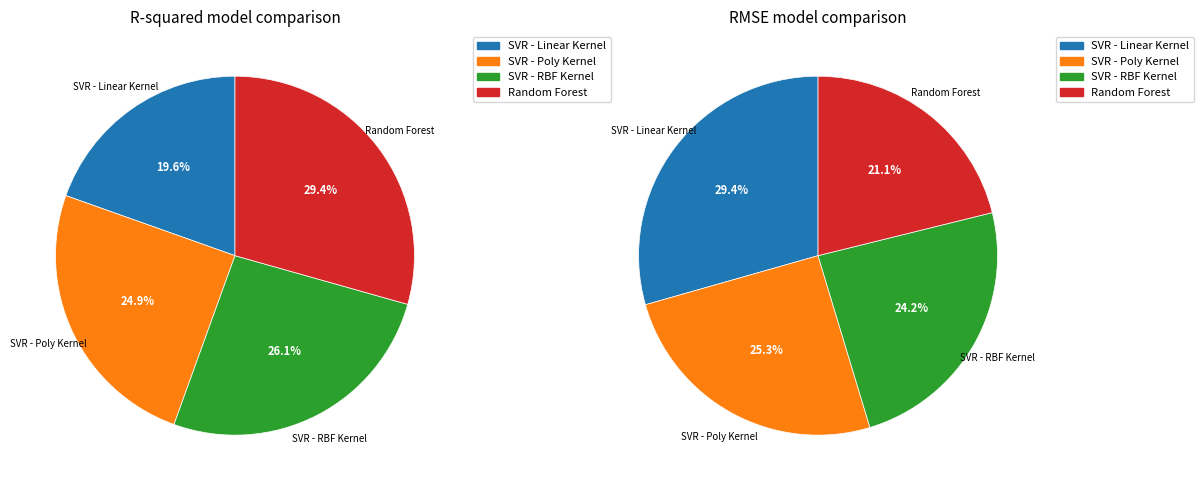

Is there a majority slice in this chart?

No